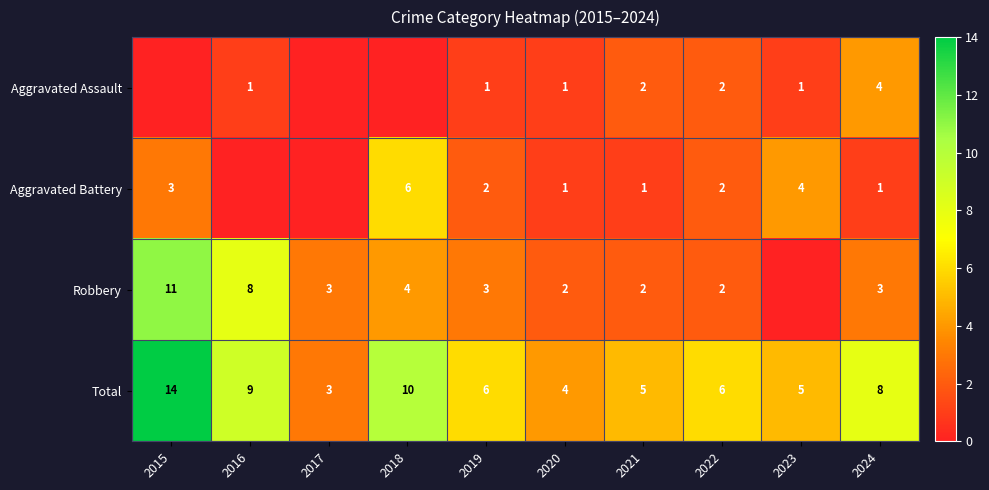

Count the number of categories in the chart.

10